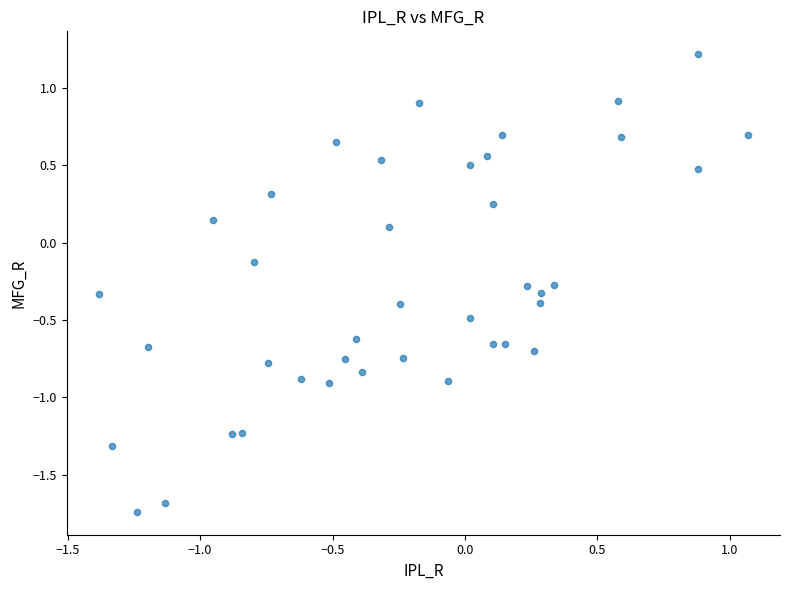

What is the range of Y values (max minus min)?

3.0